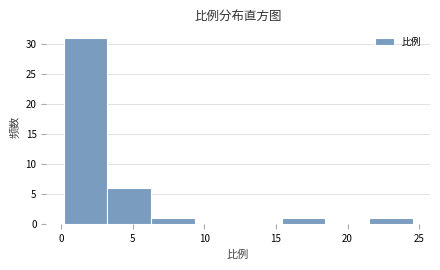

How tall is the bar that spans 6.5 to 9.5 on the x-axis? Neither the bar edges nor the heights are printed on the chart, so give them approximately, as read against the axes.

1